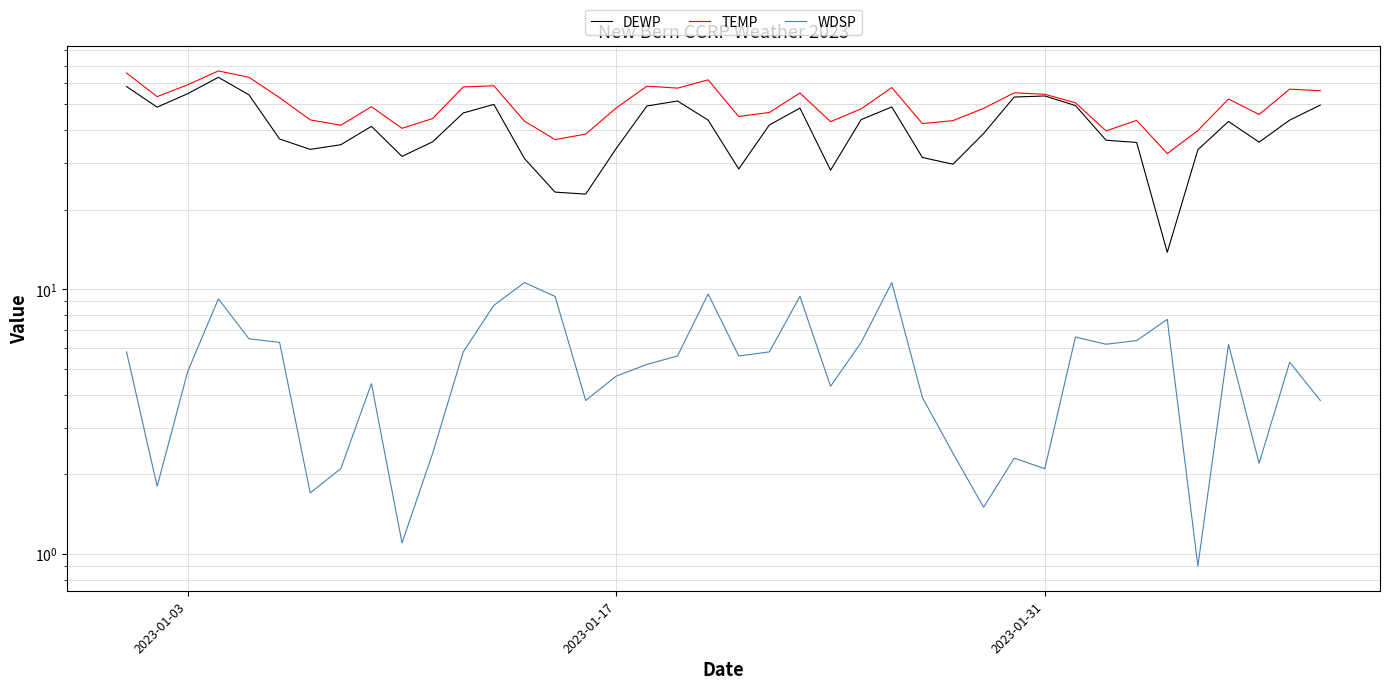

What is the difference between the second highest and minimum values in the DEWP series?

44.6